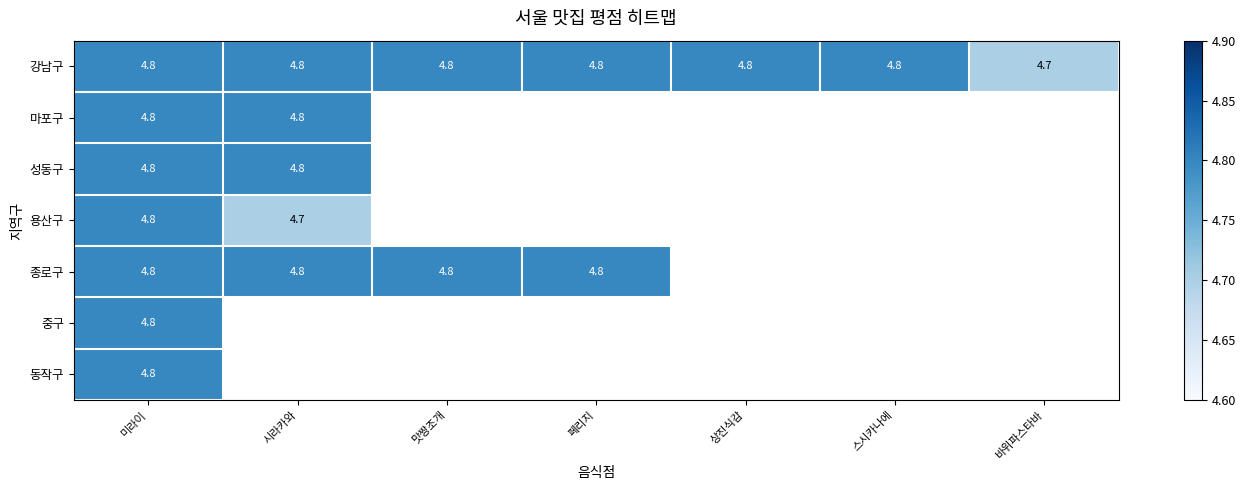

Is it true that 용산구 equals 4.7 at 시라카와?

True